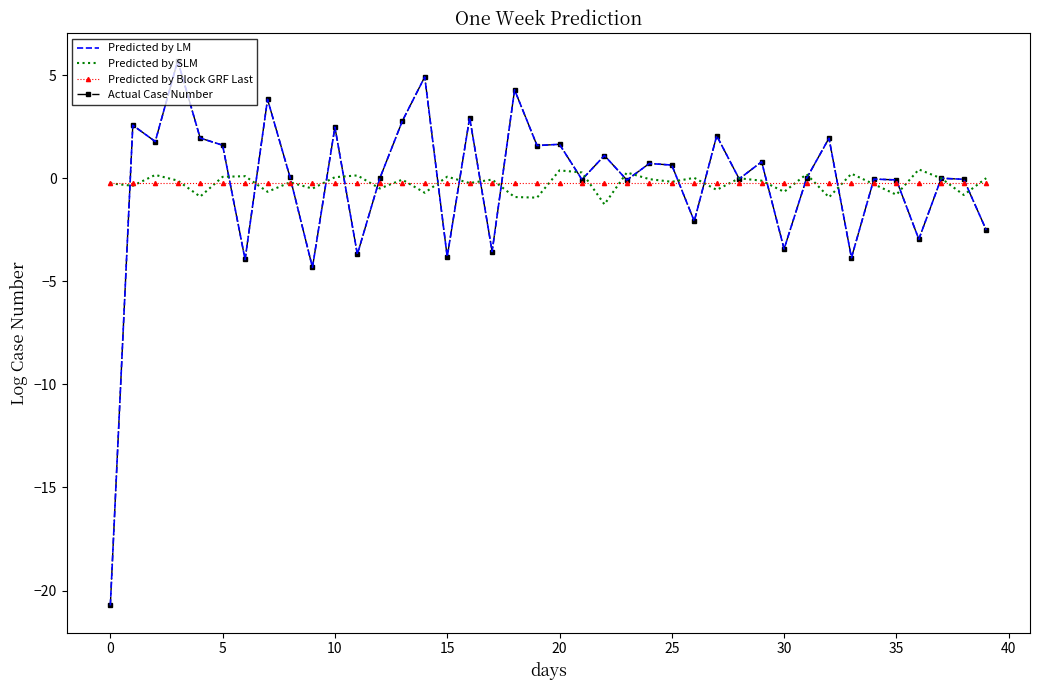

What is the sum of all Actual Case Number values?

-9.9